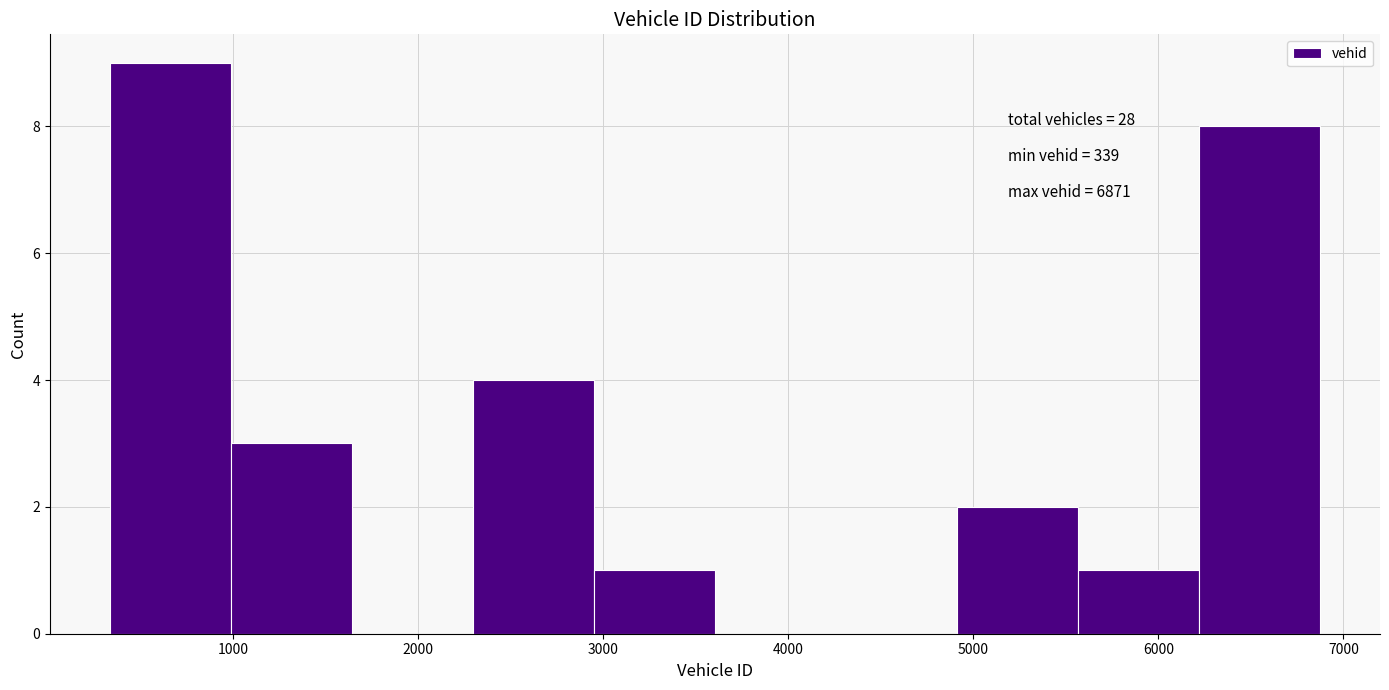

Which range on the x-axis has the tallest bar?

300 to 1000